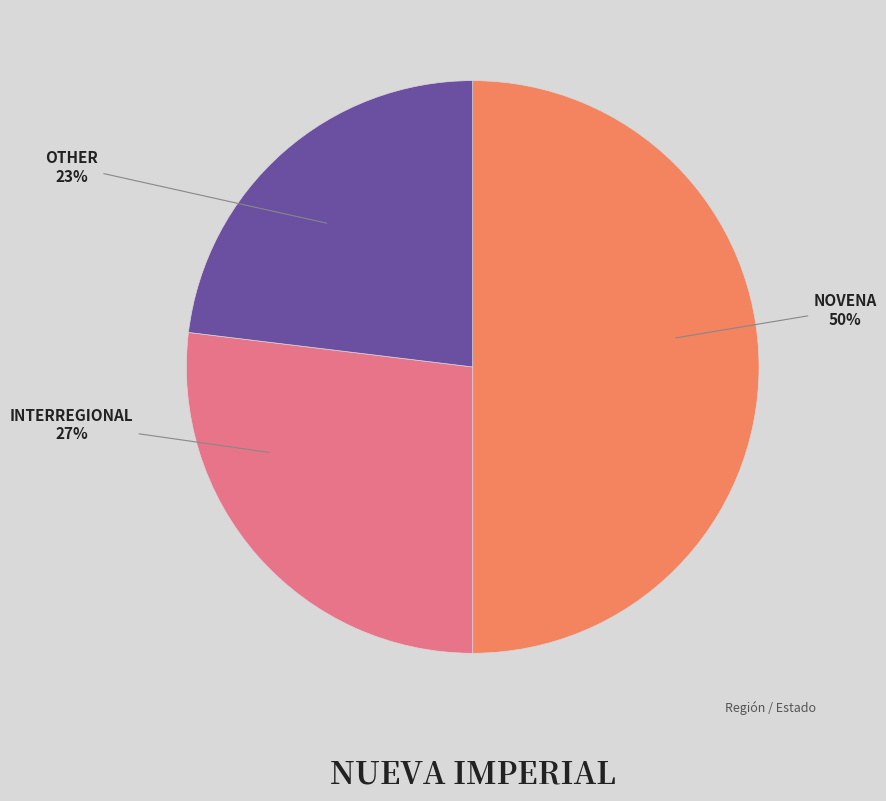

To the nearest percent, what is the difference between the largest and smallest slice percentages?

27%